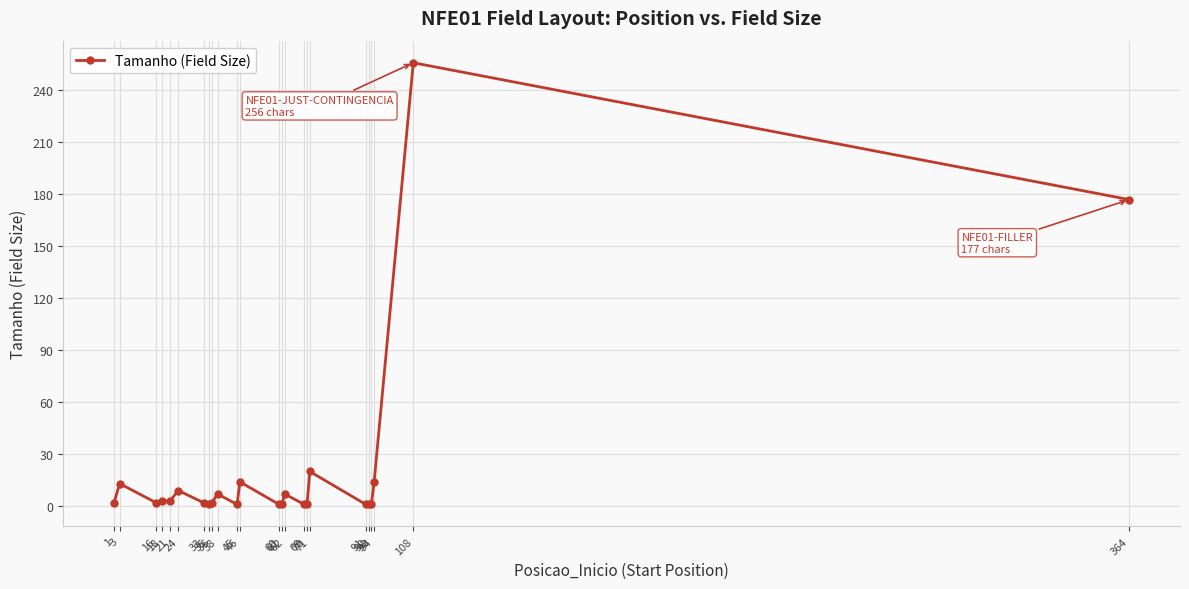

What is the greatest value displayed?

256